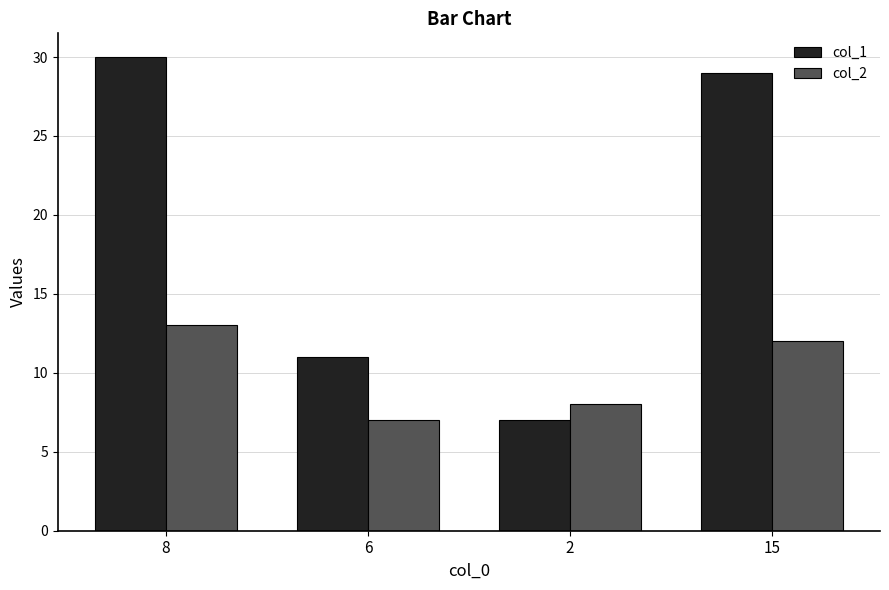

What is the average value of the col_1 series?

19